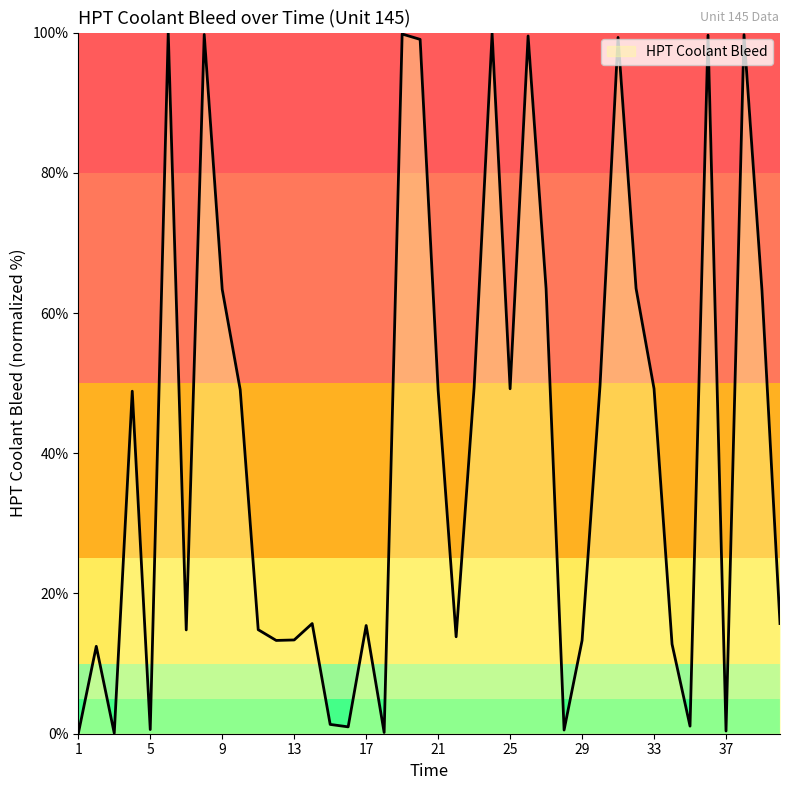

What is the difference between the maximum and minimum values?

100.0